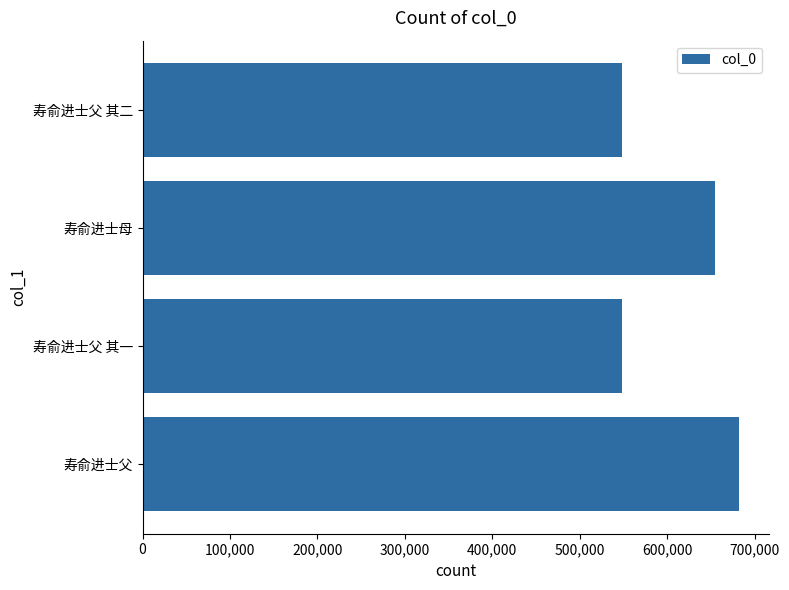

What is the sum of all values?

2434174